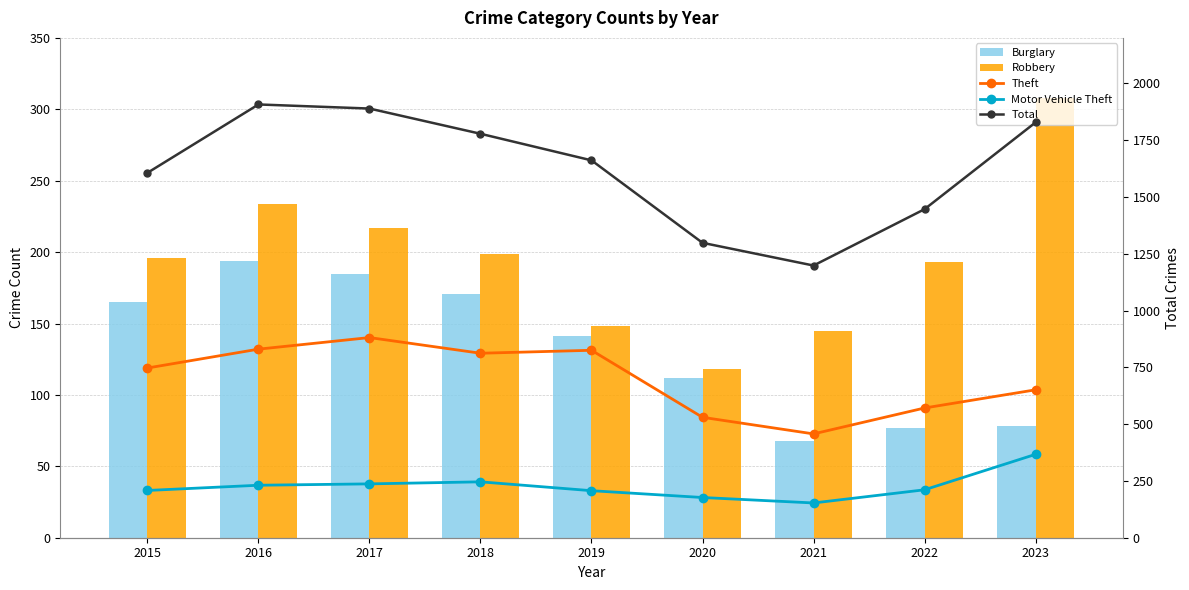

Which series has the largest total across all categories?

Total